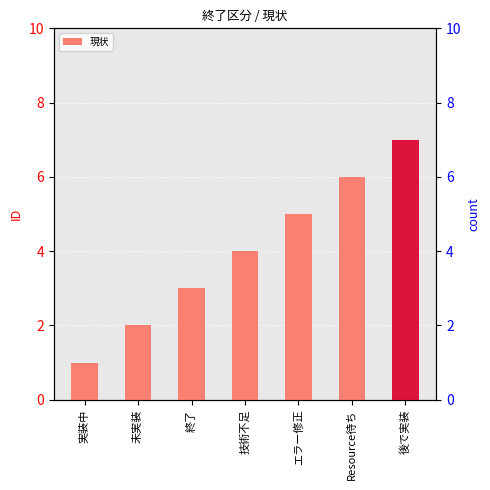

Reading left to right, what are all the values shown in this chart?

1	2	3	4	5	6	7